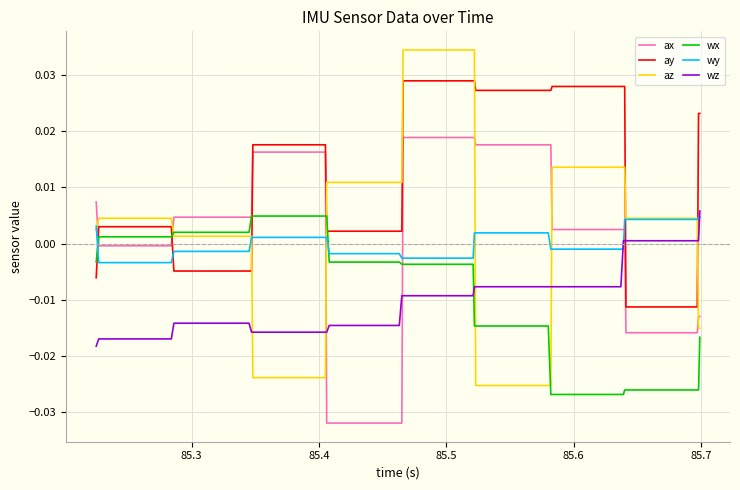

Which series has the largest total across all categories?

ay